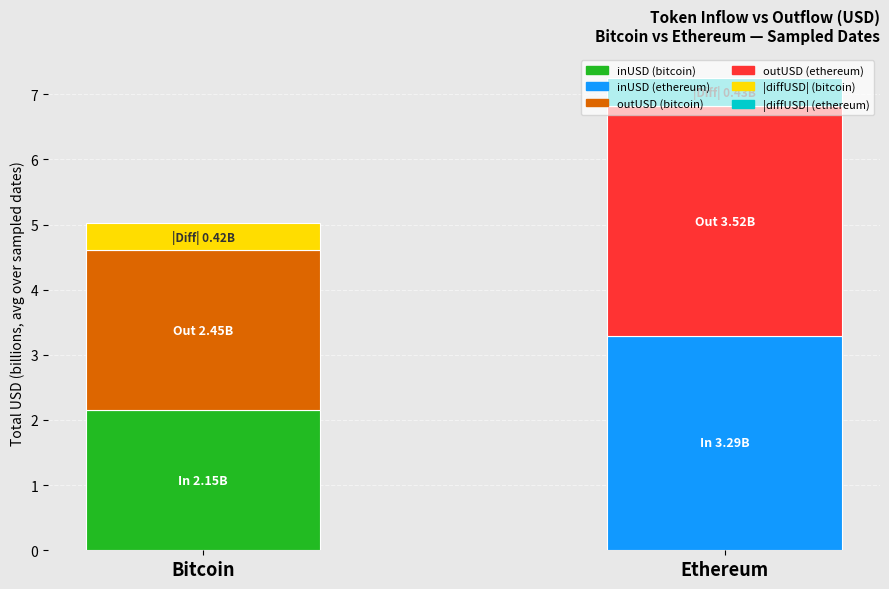

What is the total value across all series at Ethereum?

7.2